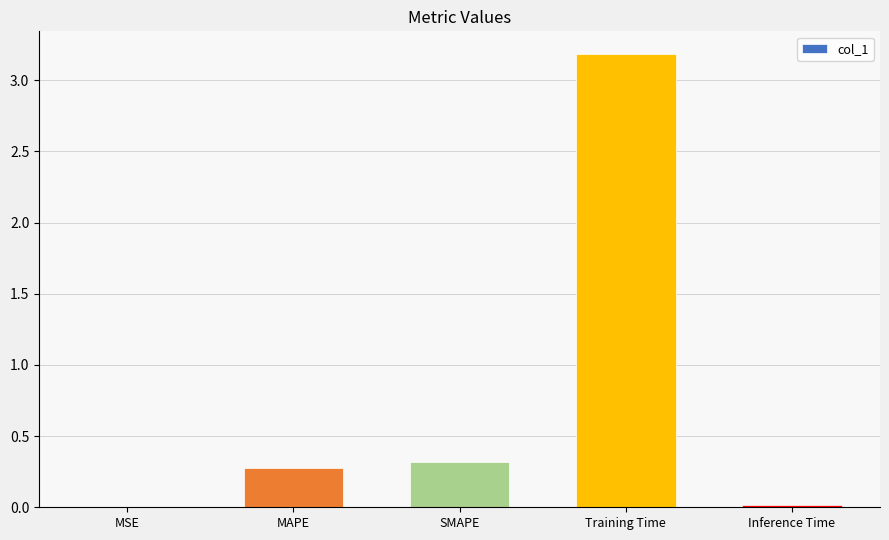

Does the chart contain stacked bars?

No